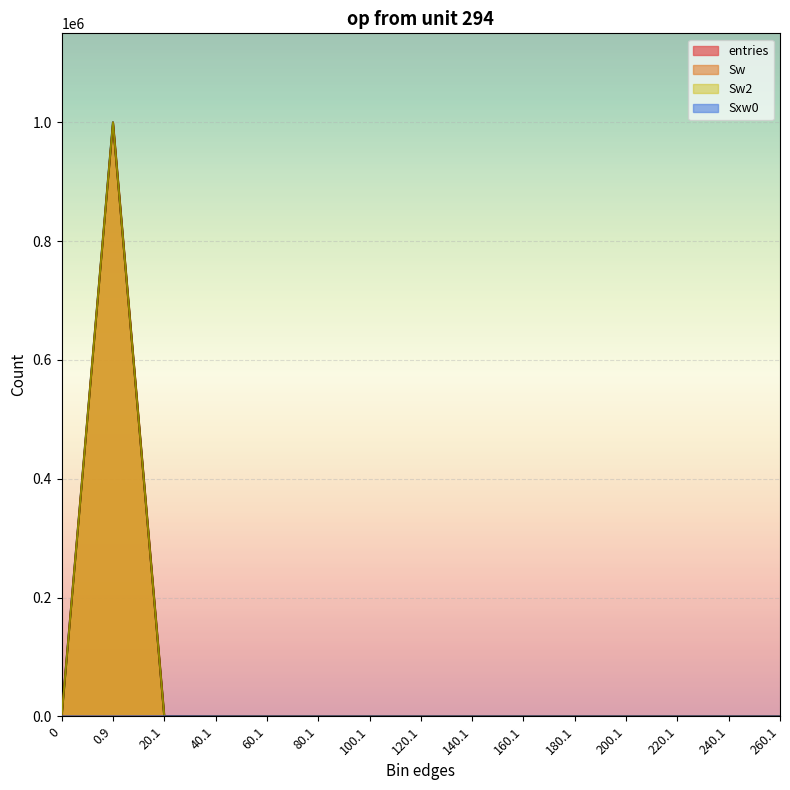

How many intersections are there between Sw and Sxw0?

1